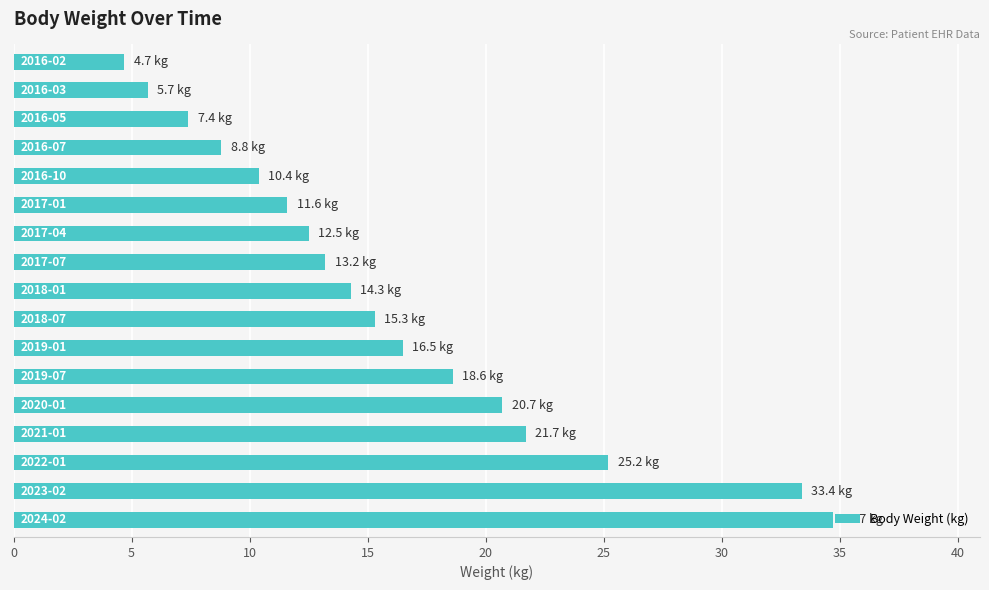

What is the maximum value shown in the chart?

34.7